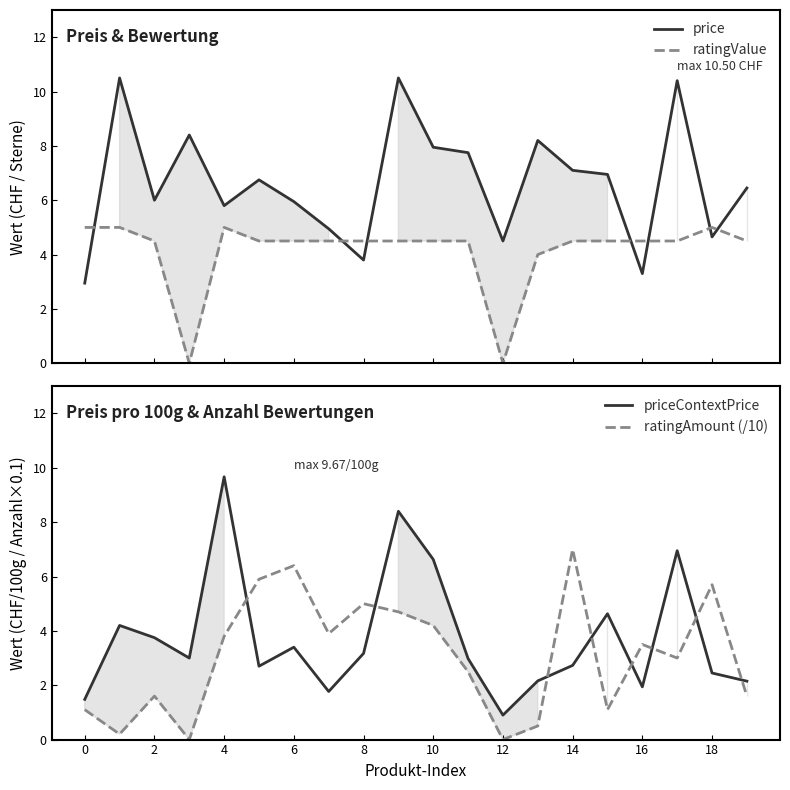

The value of ratingAmount (/10) at 10 is 1.8. True or false?

False